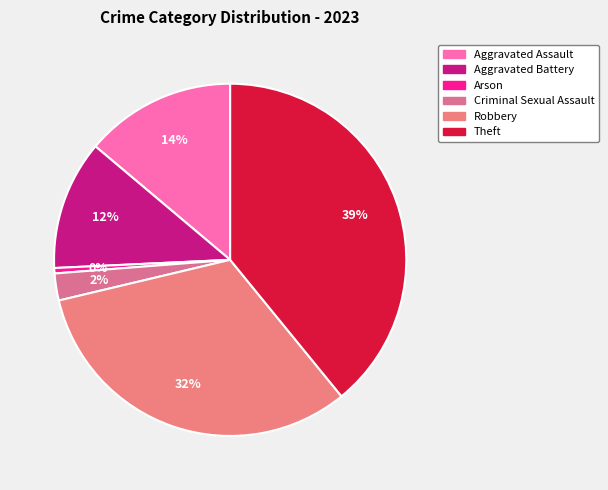

How many segments does this pie chart have?

6